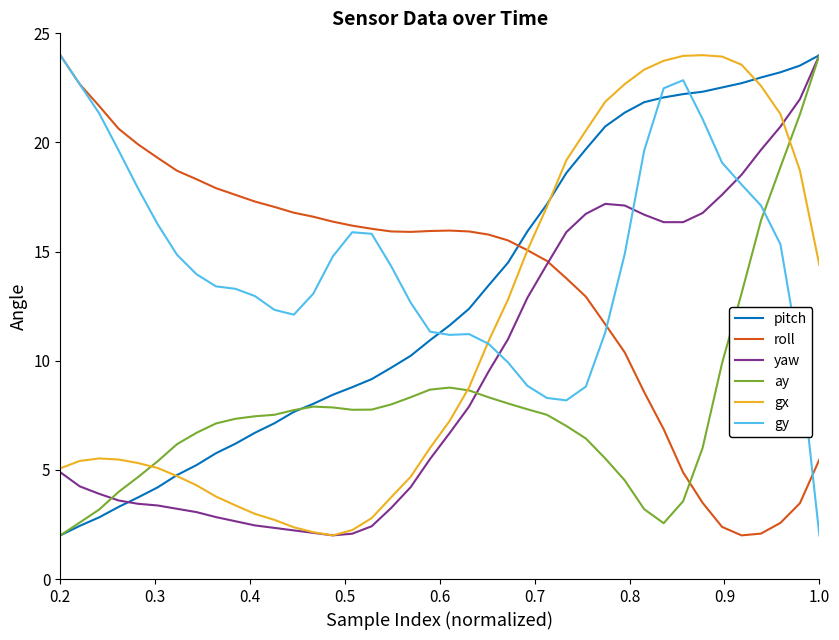

True or false: roll has more than 0 interior local peaks.

True